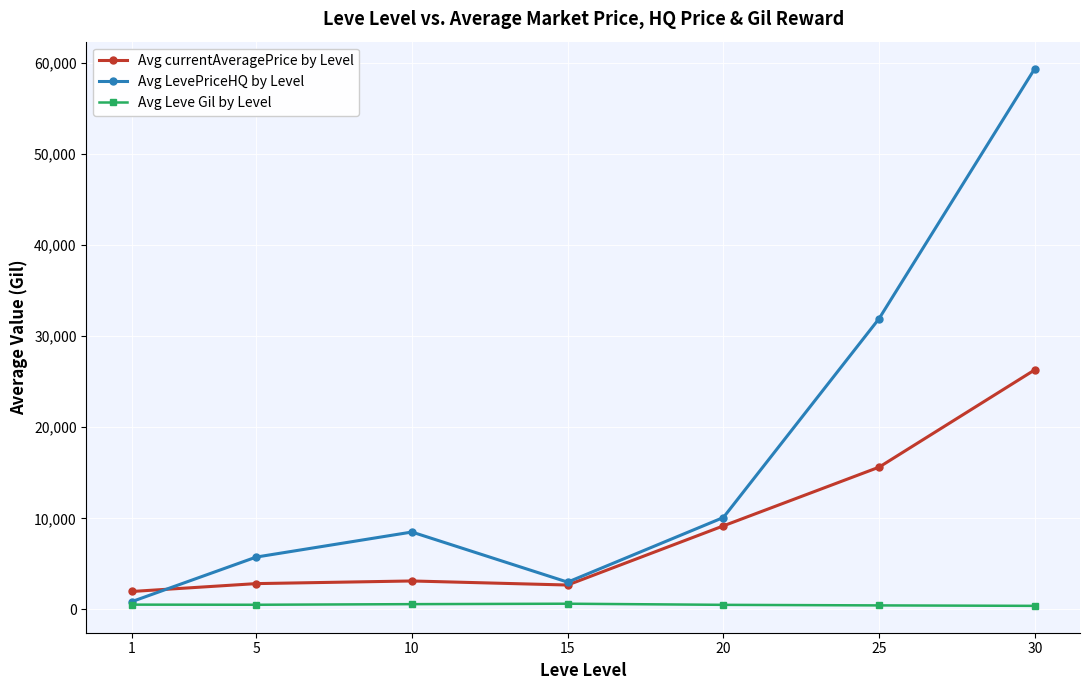

What is the difference between the maximum and second lowest values in the Avg LevePriceHQ by Level series?

56382.6